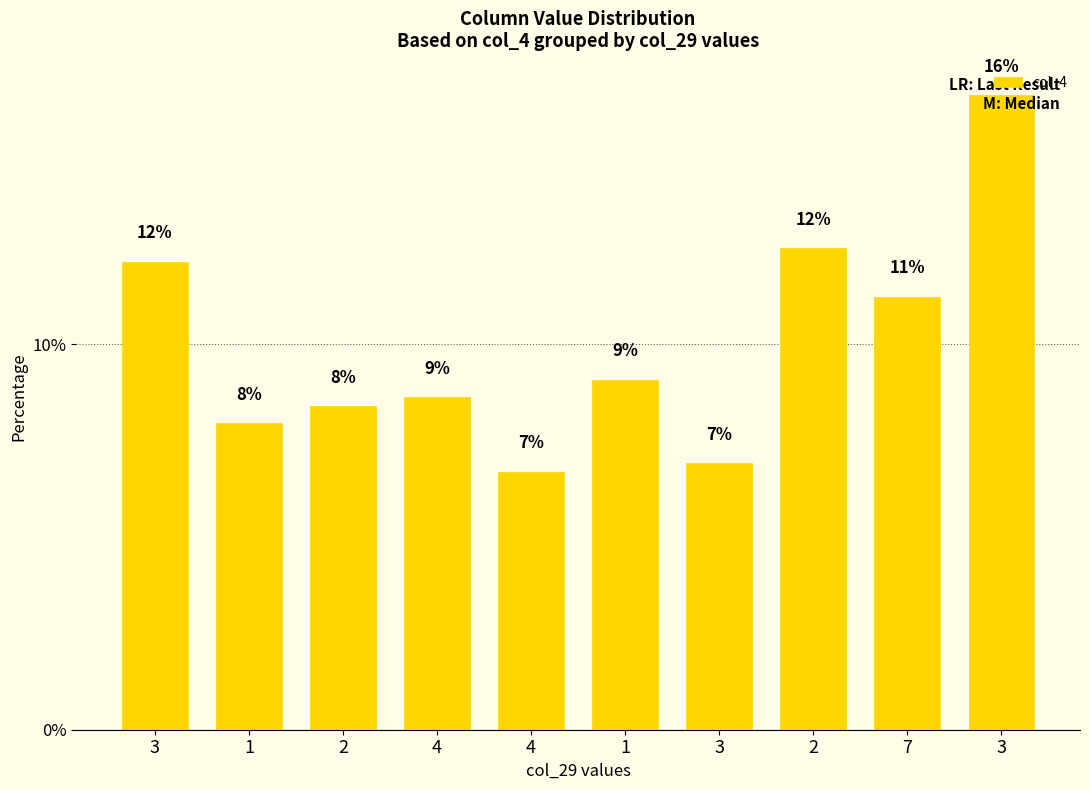

What is the difference between the maximum and minimum values?

9.8